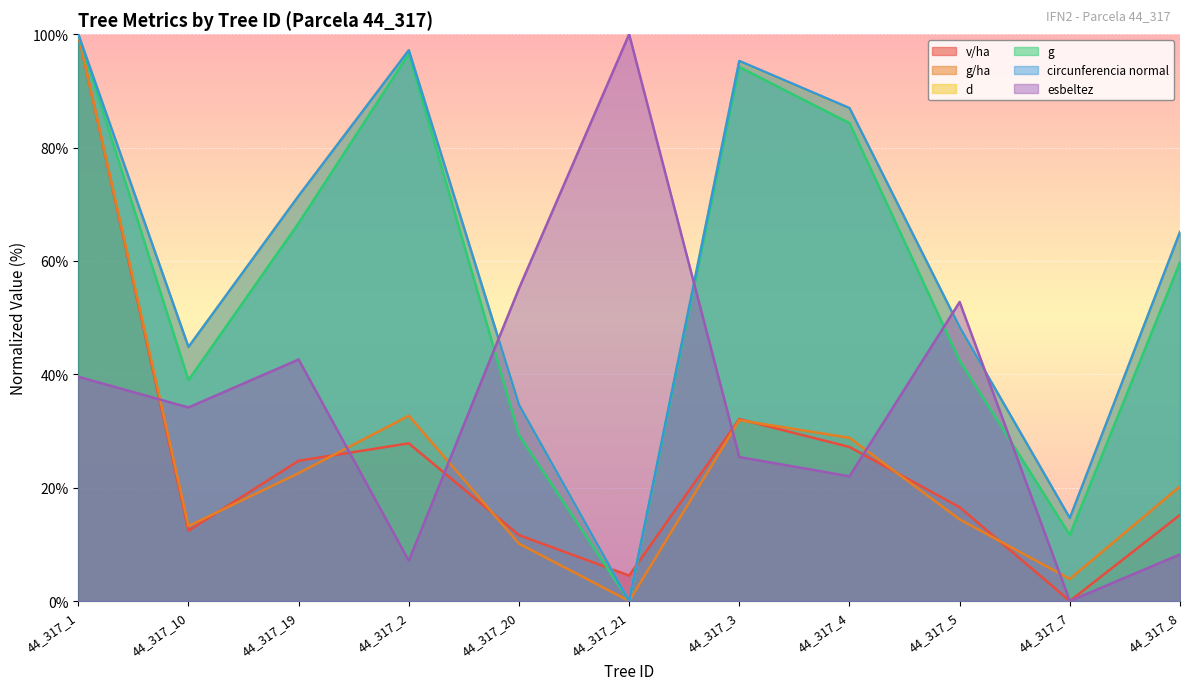

List the series in order of their peak value, lowest first.

v/ha, g/ha, d, g, circunferencia normal, esbeltez